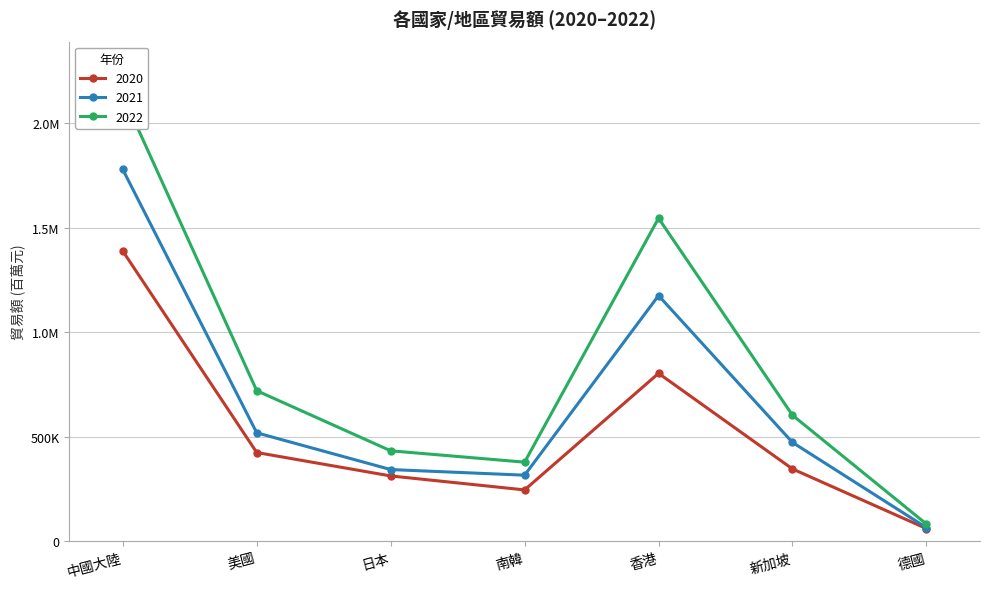

What value does the 2020 series have at 南韓?

246135